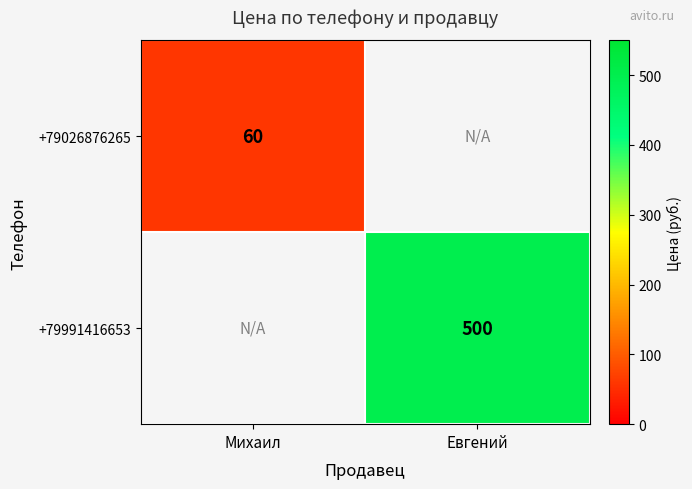

Between Михаил and Евгений, which is larger?

Евгений